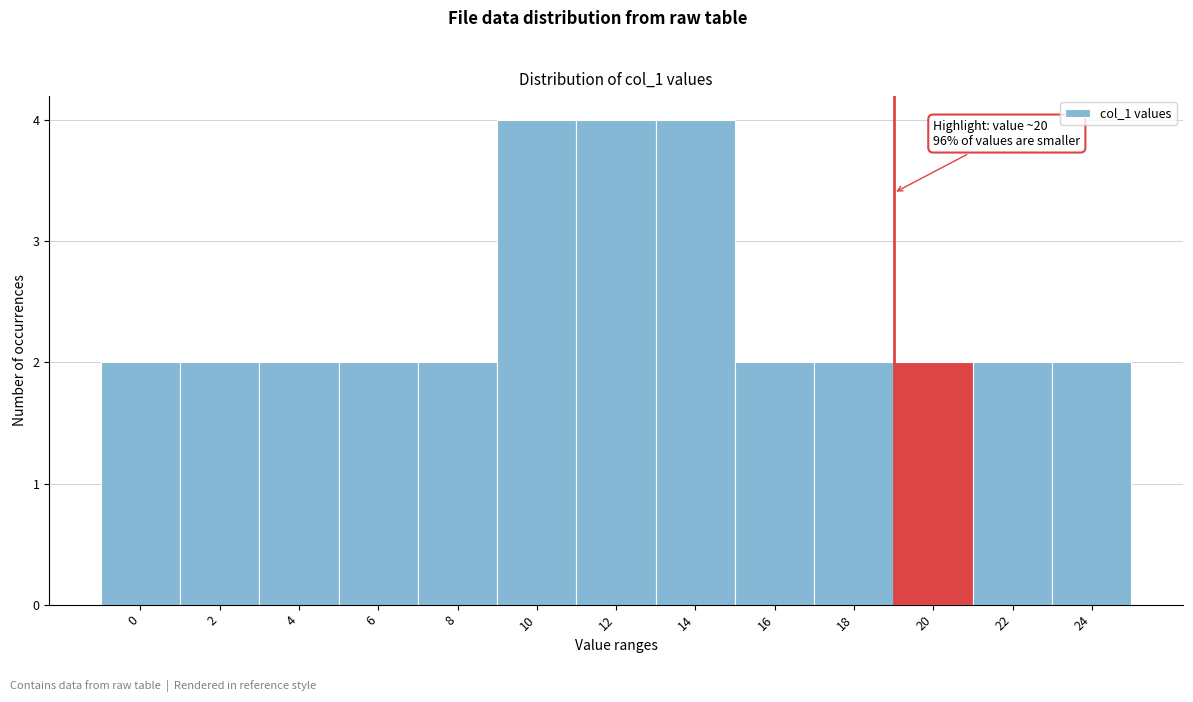

Reading left to right, list all the values displayed in this chart.

0=2	2=2	4=2	6=2	8=2	10=4	12=4	14=4	16=2	18=2	20=2	22=2	24=2